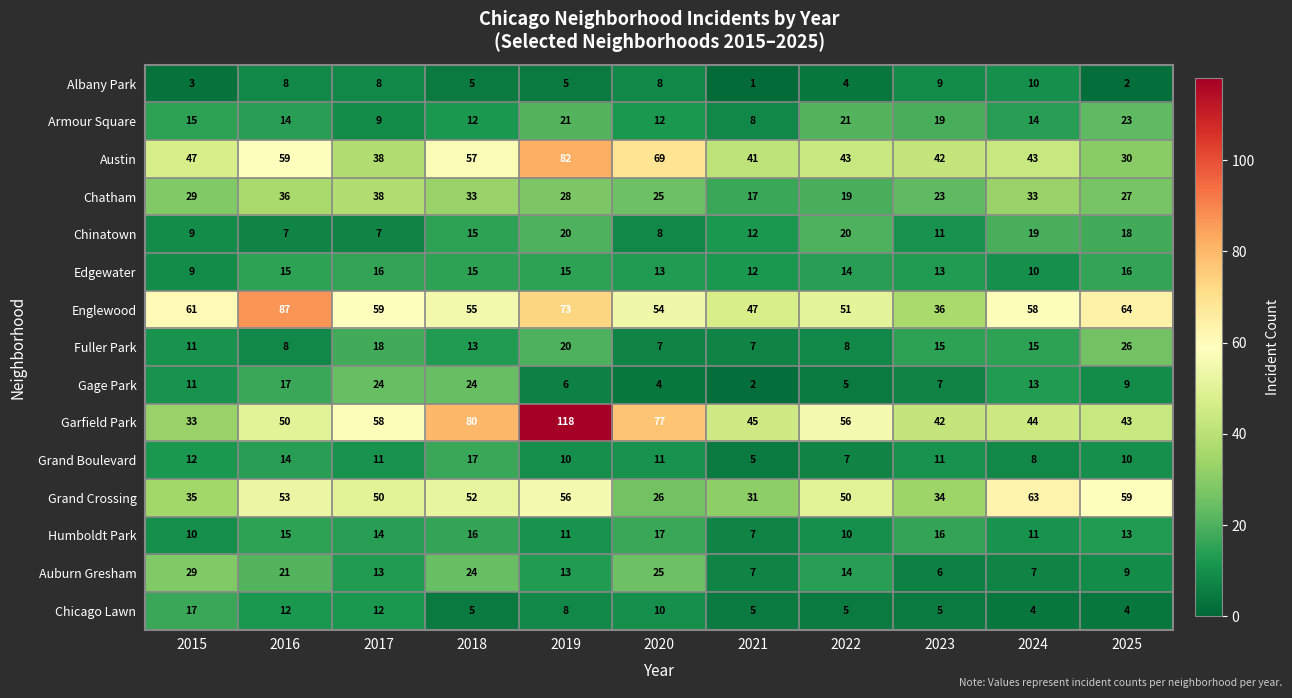

Rank the categories by Englewood value from lowest to highest.

2023, 2021, 2022, 2020, 2018, 2024, 2017, 2015, 2025, 2019, 2016